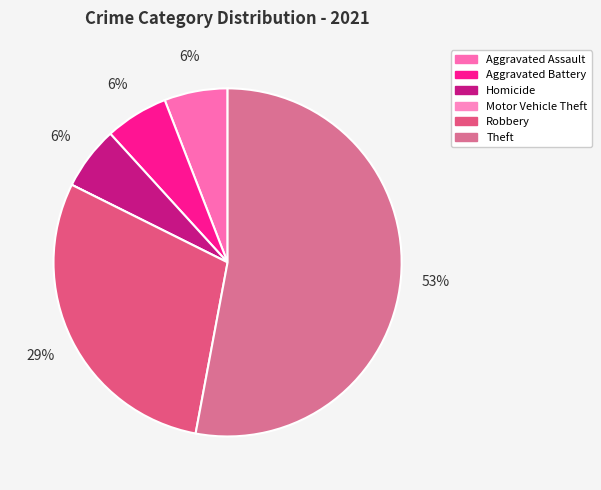

Is Aggravated Assault the majority of the pie?

No